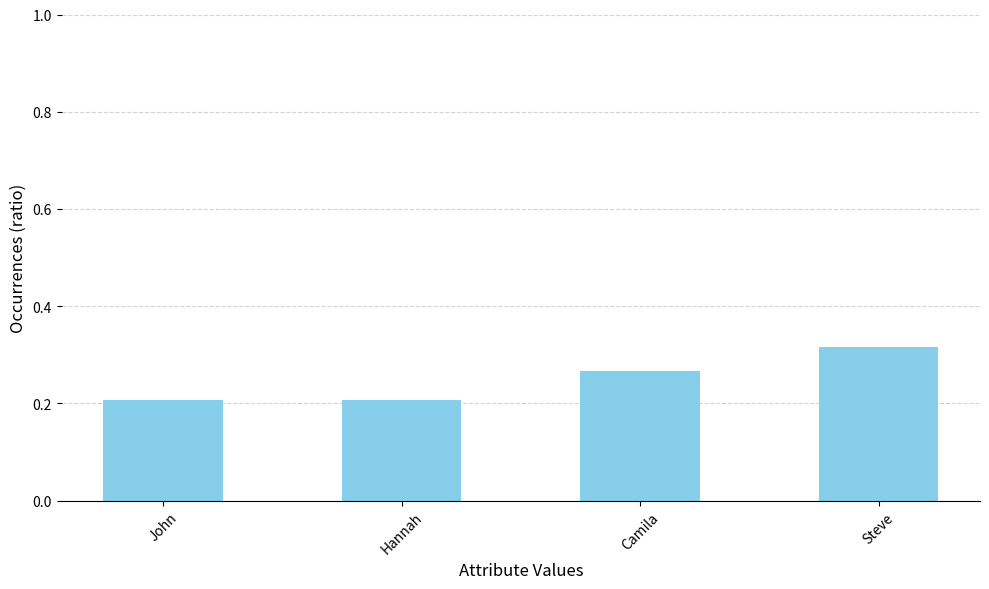

What is the difference between the maximum and minimum values?

0.1